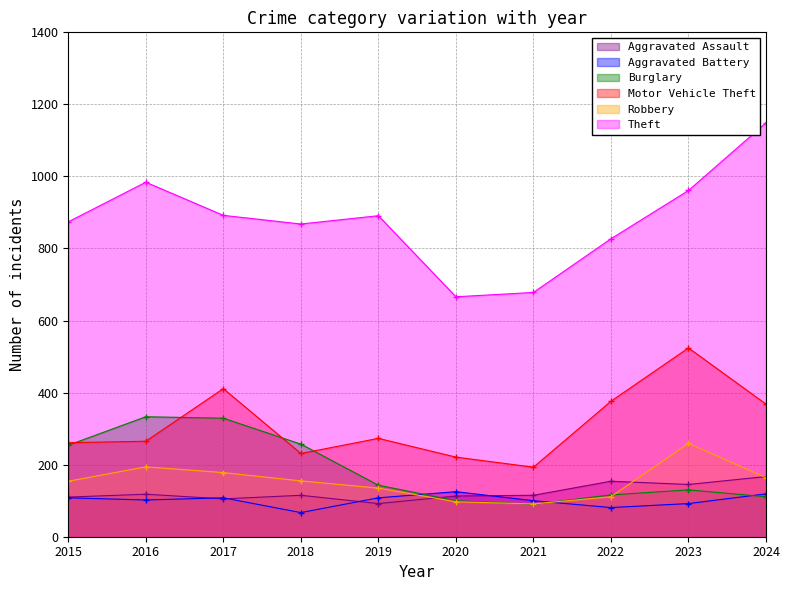

Does the chart have visible grid lines?

Yes